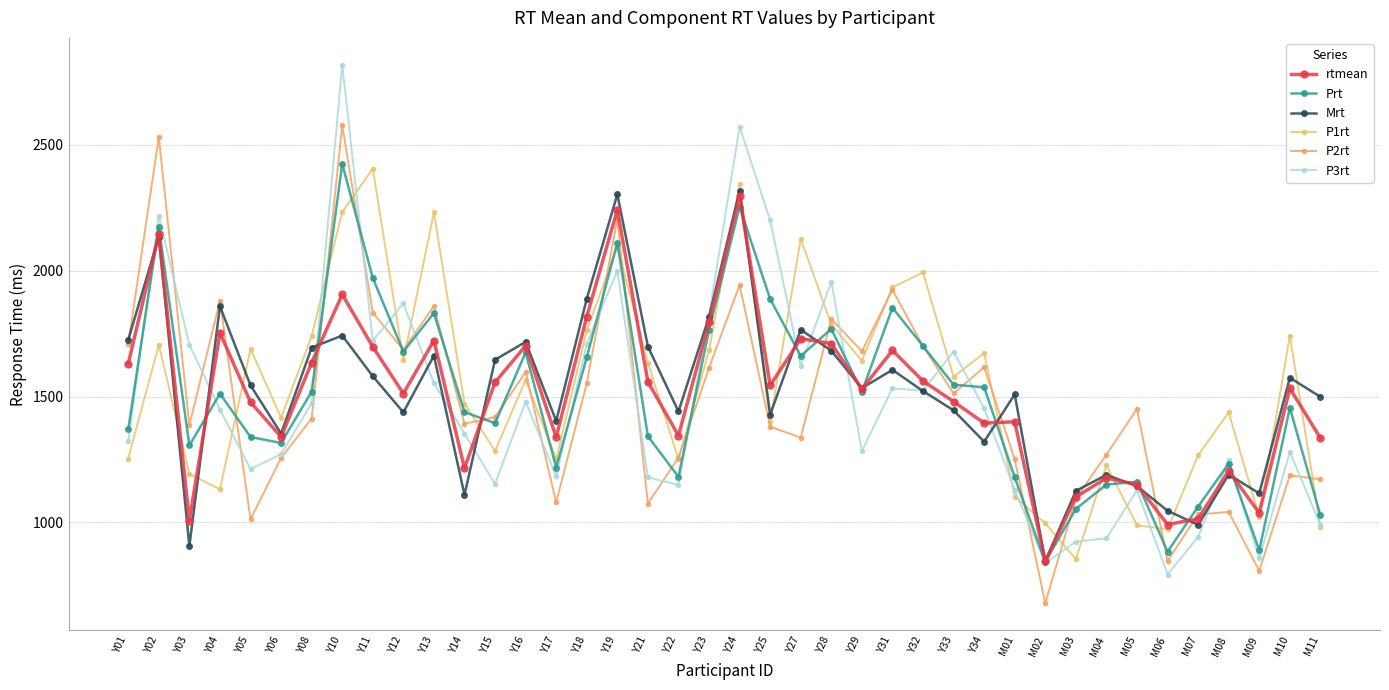

At how many categories does at least one series exceed 2460?

3